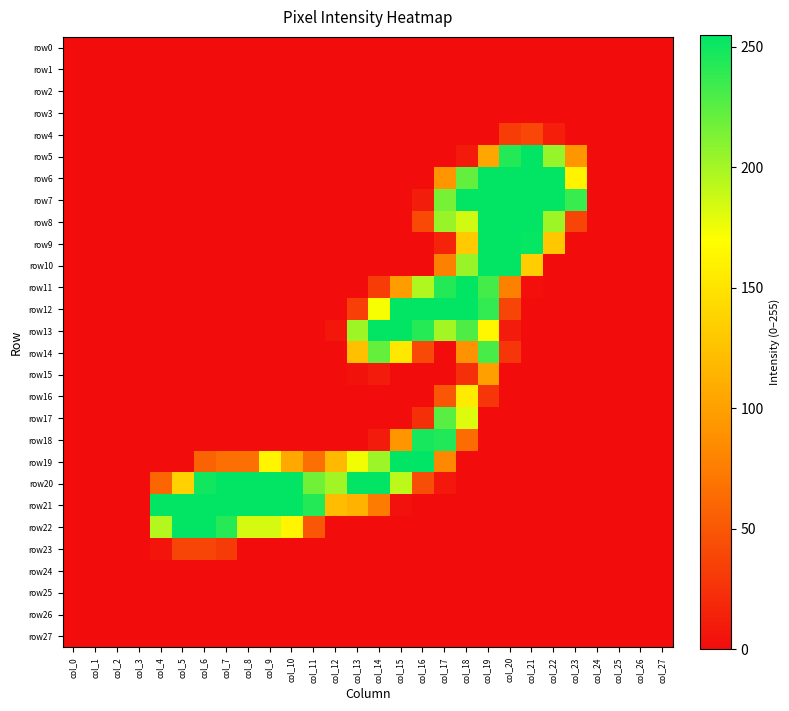

Between col_3 and col_14, which series saw the biggest shift?

row13